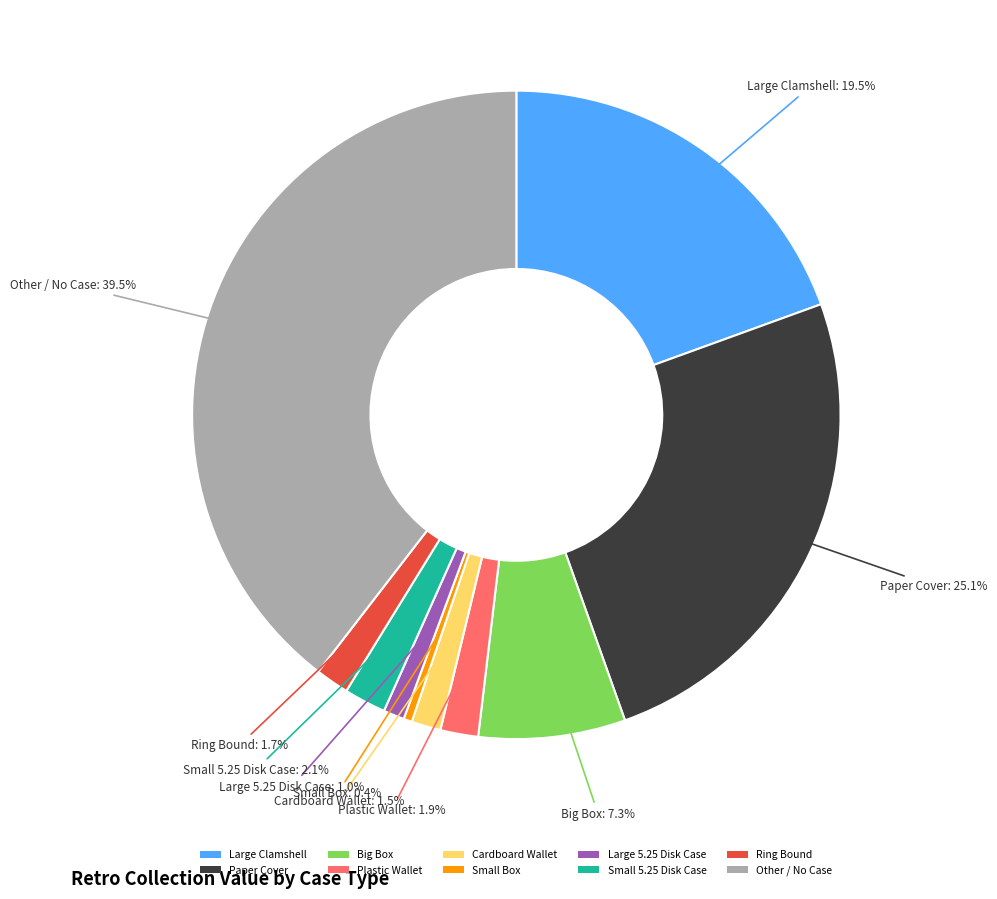

Which has a higher value, Big Box or Plastic Wallet?

Big Box